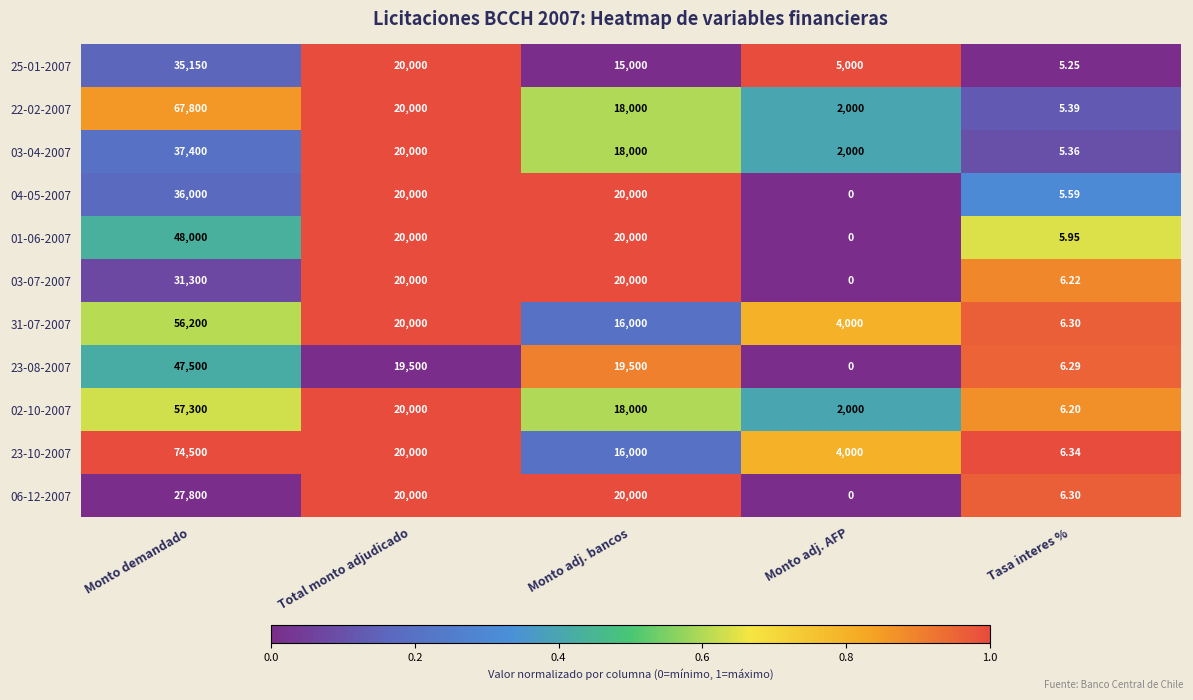

List the labels in order of 22-02-2007 value, smallest first.

Tasa interes %, Monto adj. AFP, Monto adj. bancos, Total monto adjudicado, Monto demandado